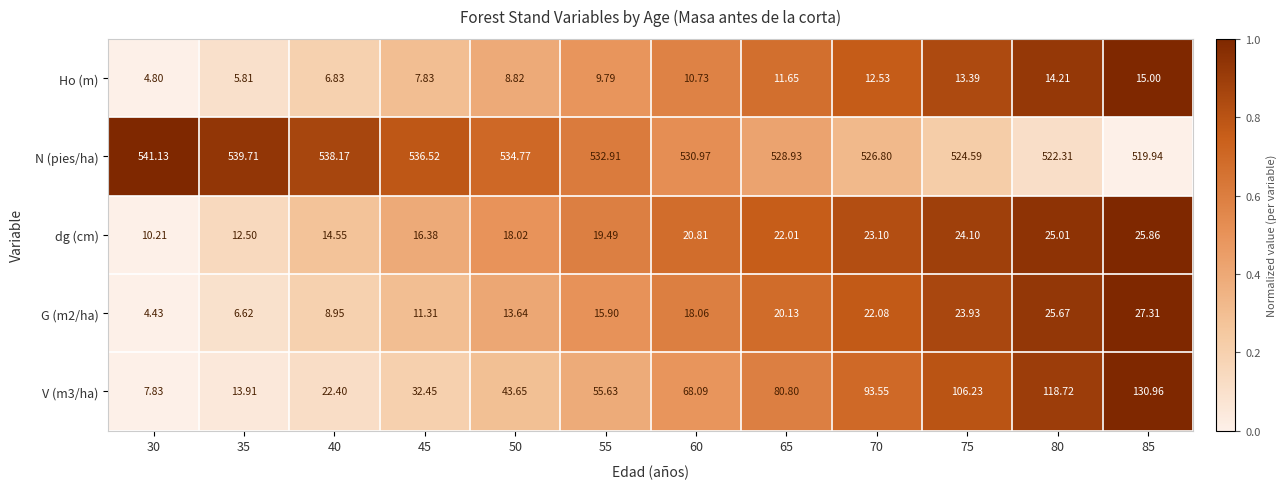

Is the value of V (m3/ha) at 55 greater than the value of dg (cm) at 50?

Yes